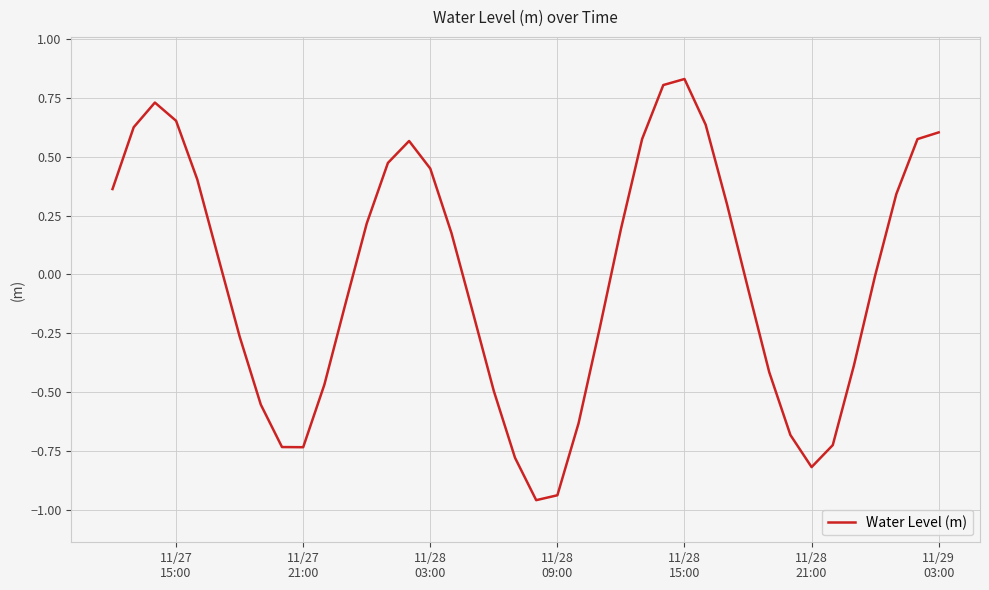

How many categories are shown in the chart?

40